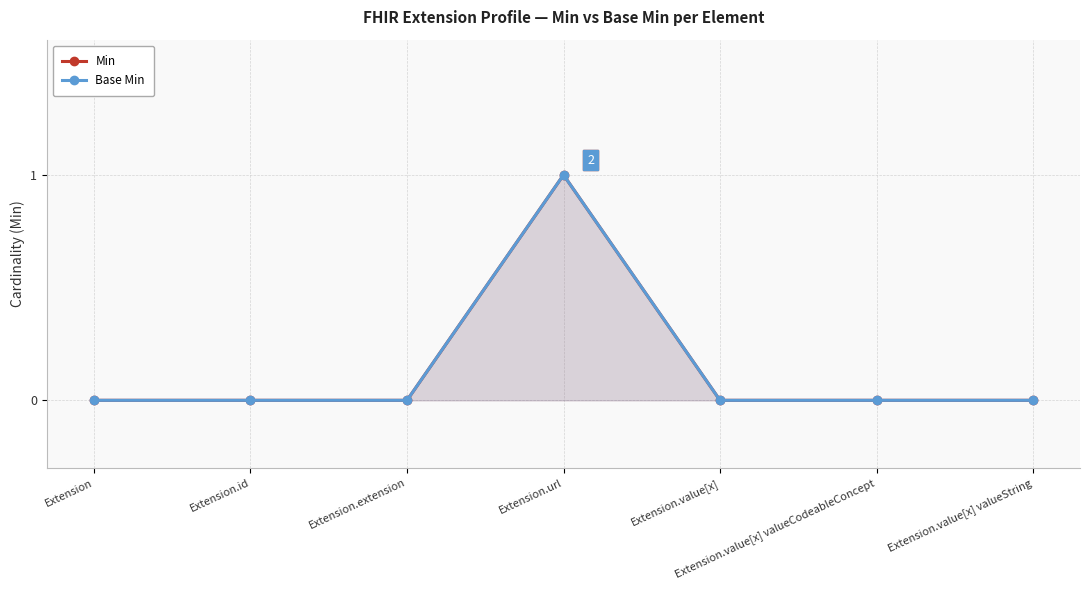

True or false: Min and Base Min intersect in this chart.

False